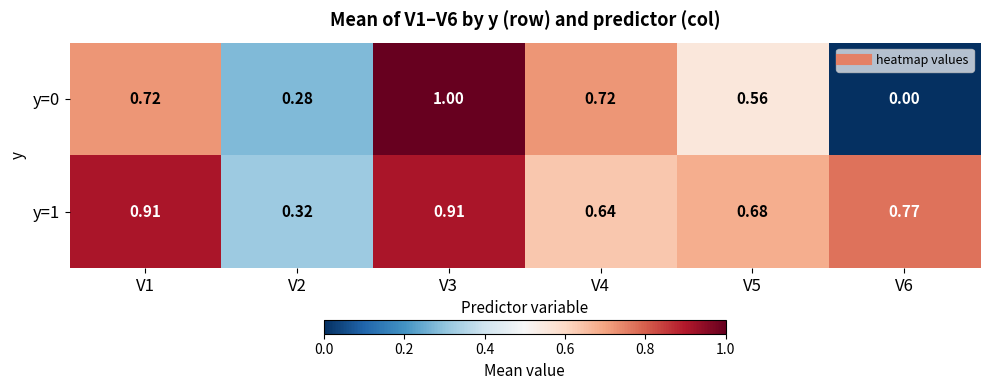

Is the value of y=1 at V1 greater than the value of y=0 at V2?

Yes